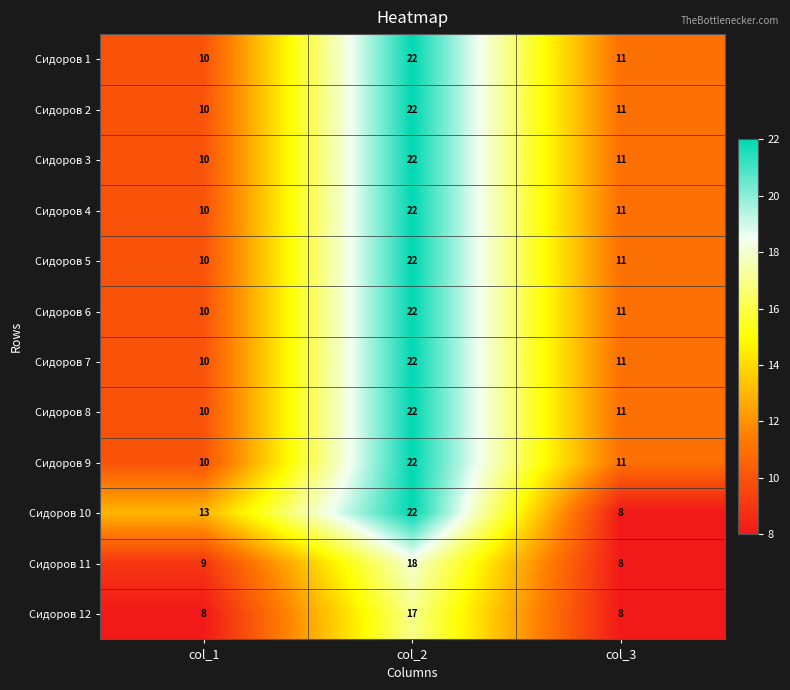

At which label does Сидоров 2 first exceed 11?

col_2